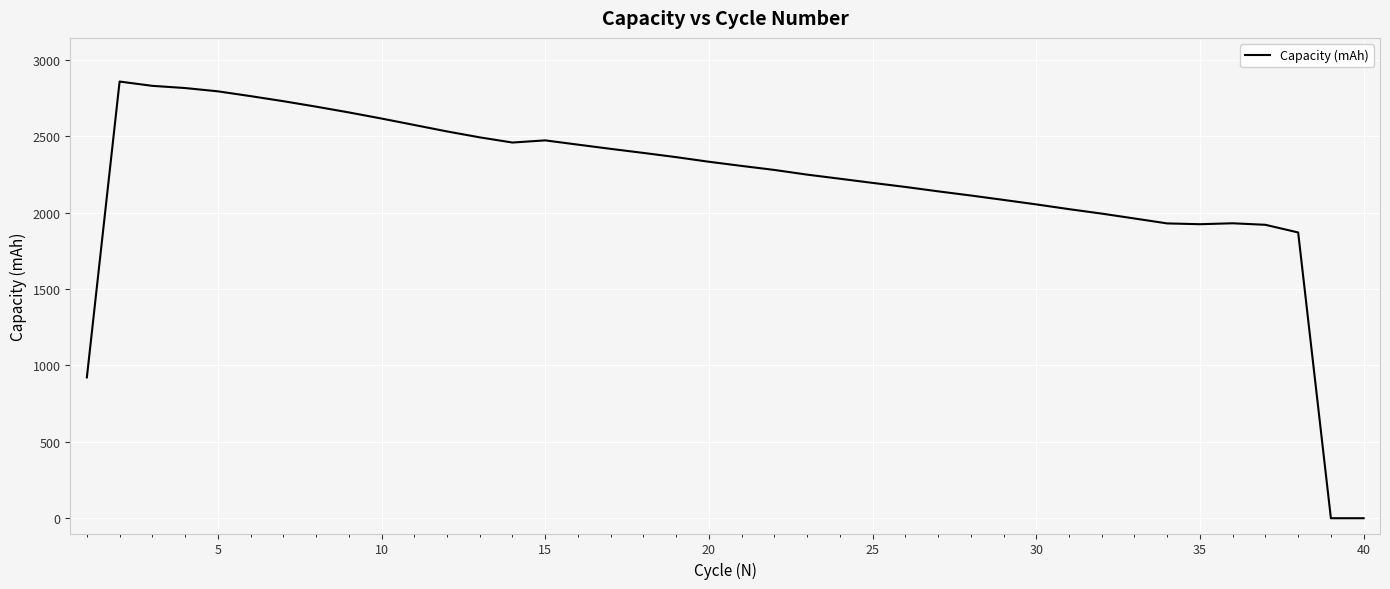

What is the greatest value displayed?

2857.5